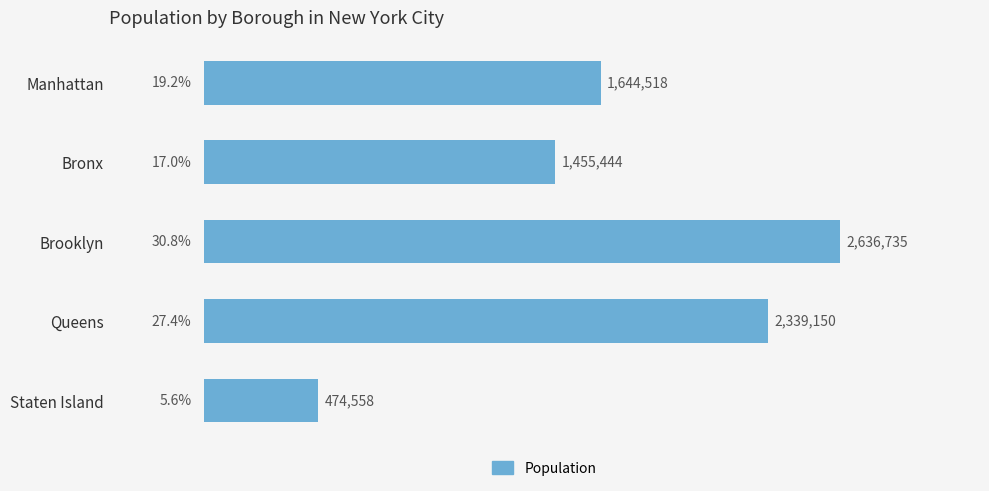

Rank the categories by value from highest to lowest.

Brooklyn, Queens, Manhattan, Bronx, Staten Island